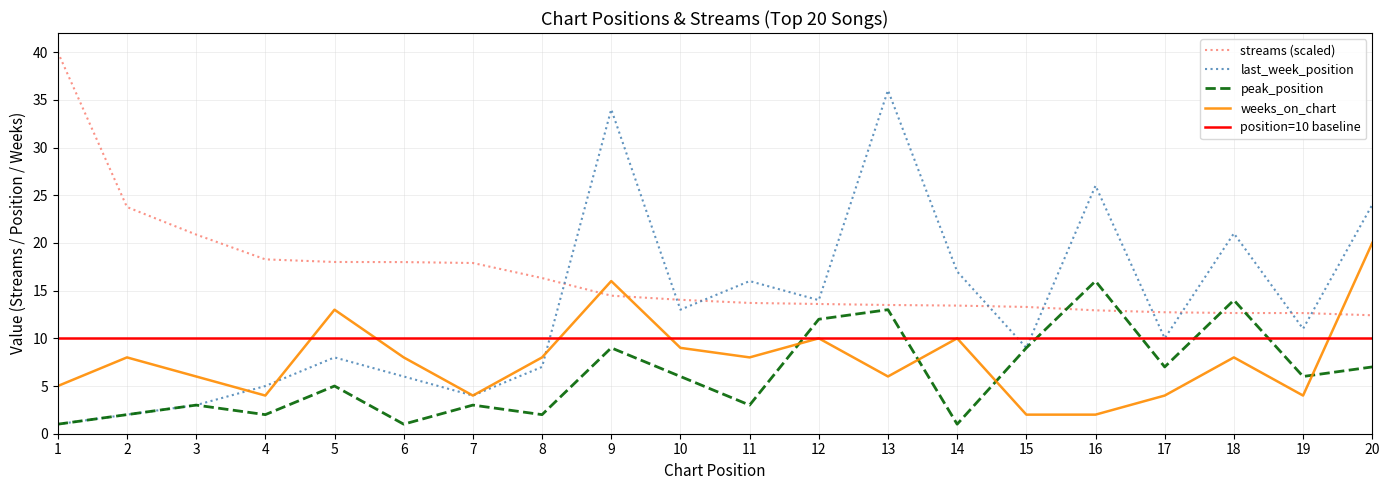

How many values in the last_week_position series are below 11?

10